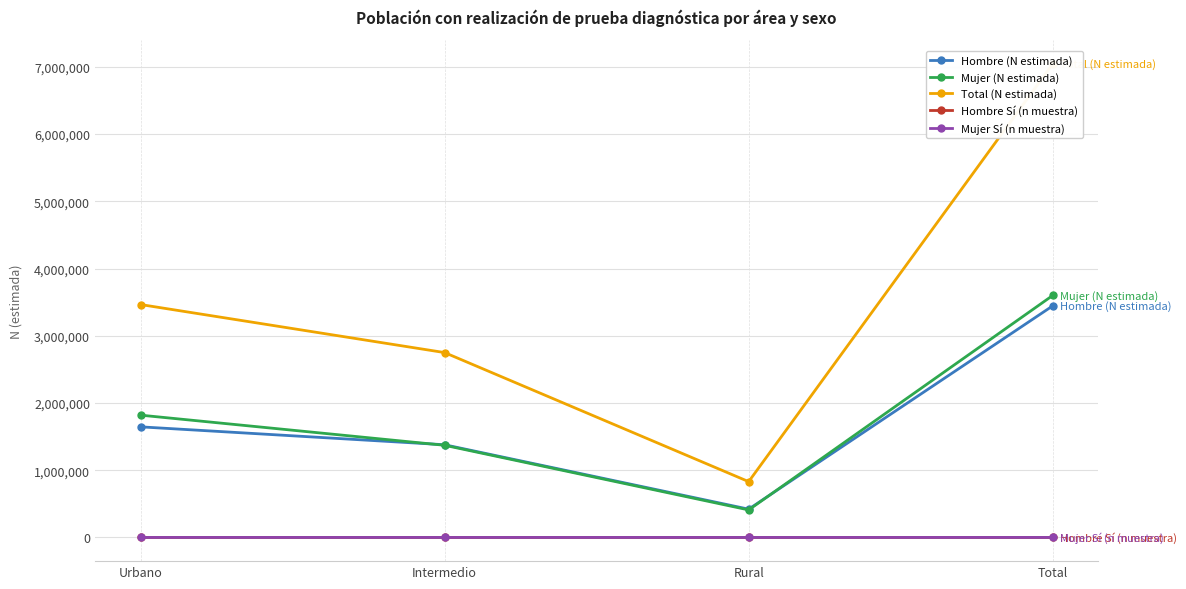

How many data points in Mujer (N estimada) are above 1819451?

1